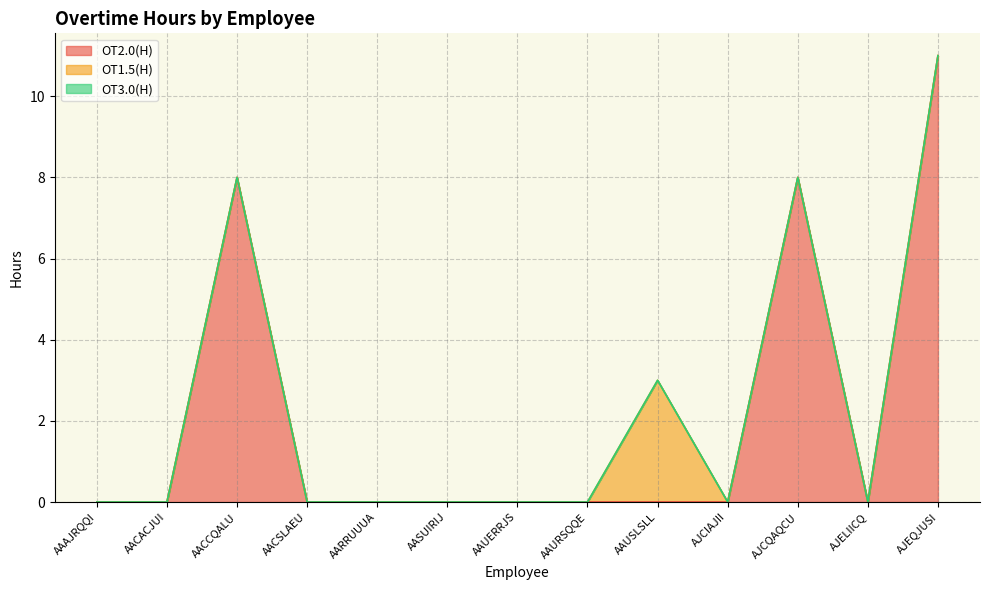

What are all the series names shown in the legend?

OT2.0(H), OT1.5(H), OT3.0(H)